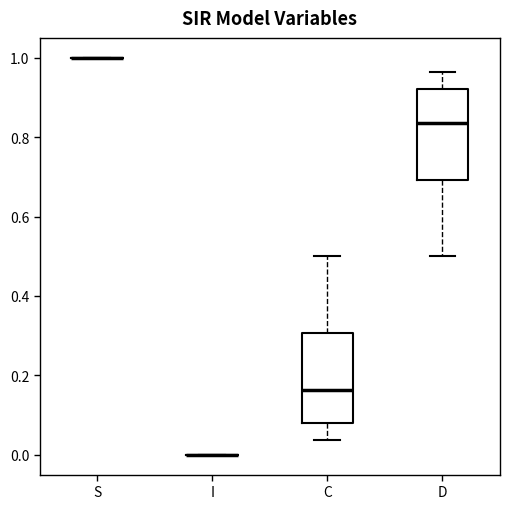

Where does the median line of the box for C sit on the y-axis? The values are not printed on the chart, so give them approximately, as read against the axis.

0.16